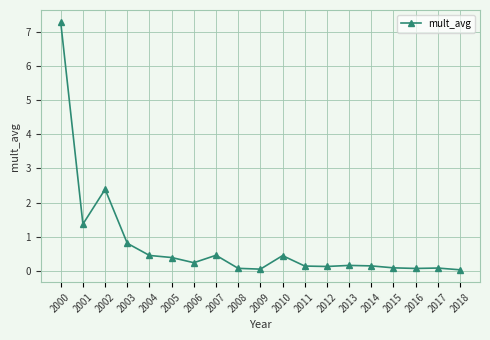

What value does the data have at 2016?

0.1